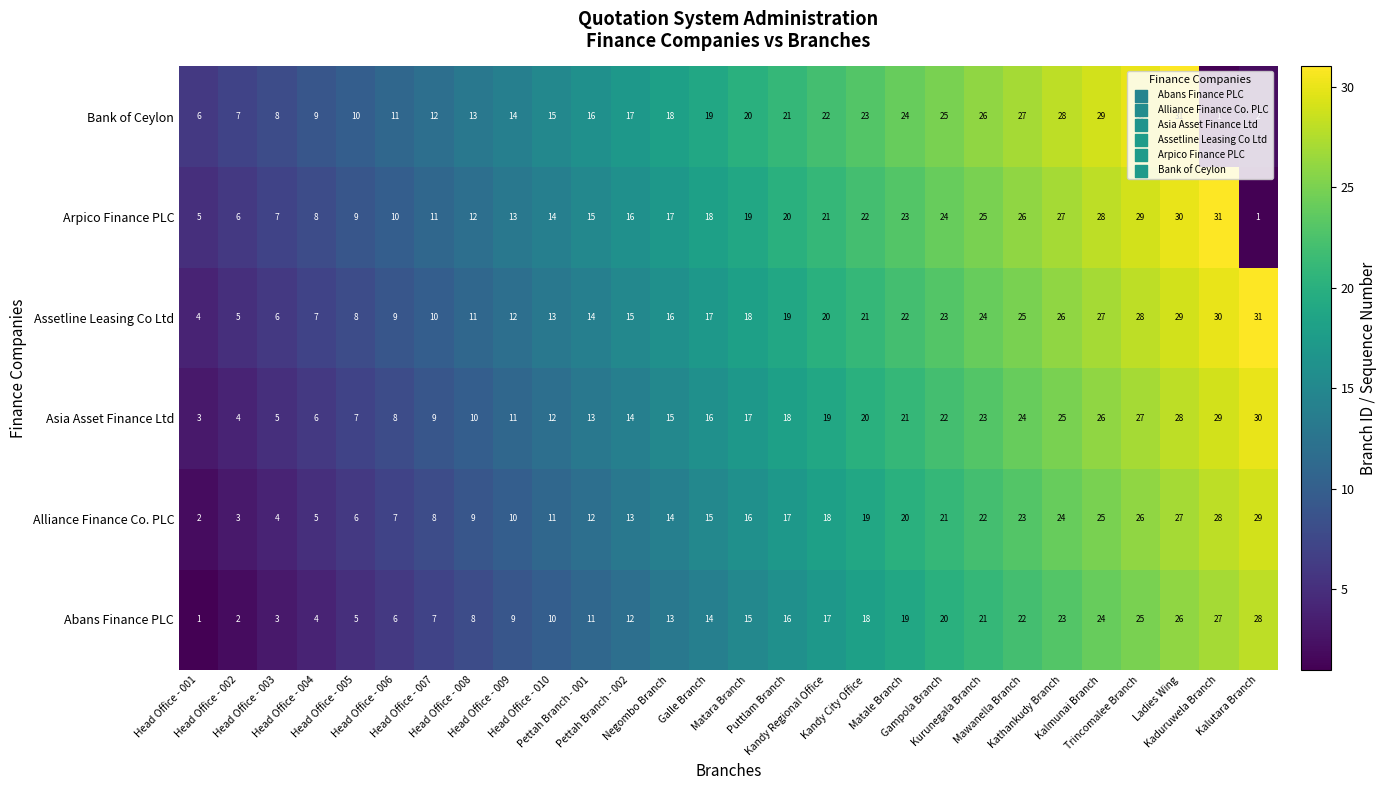

At how many categories does at least one series exceed 3?

28